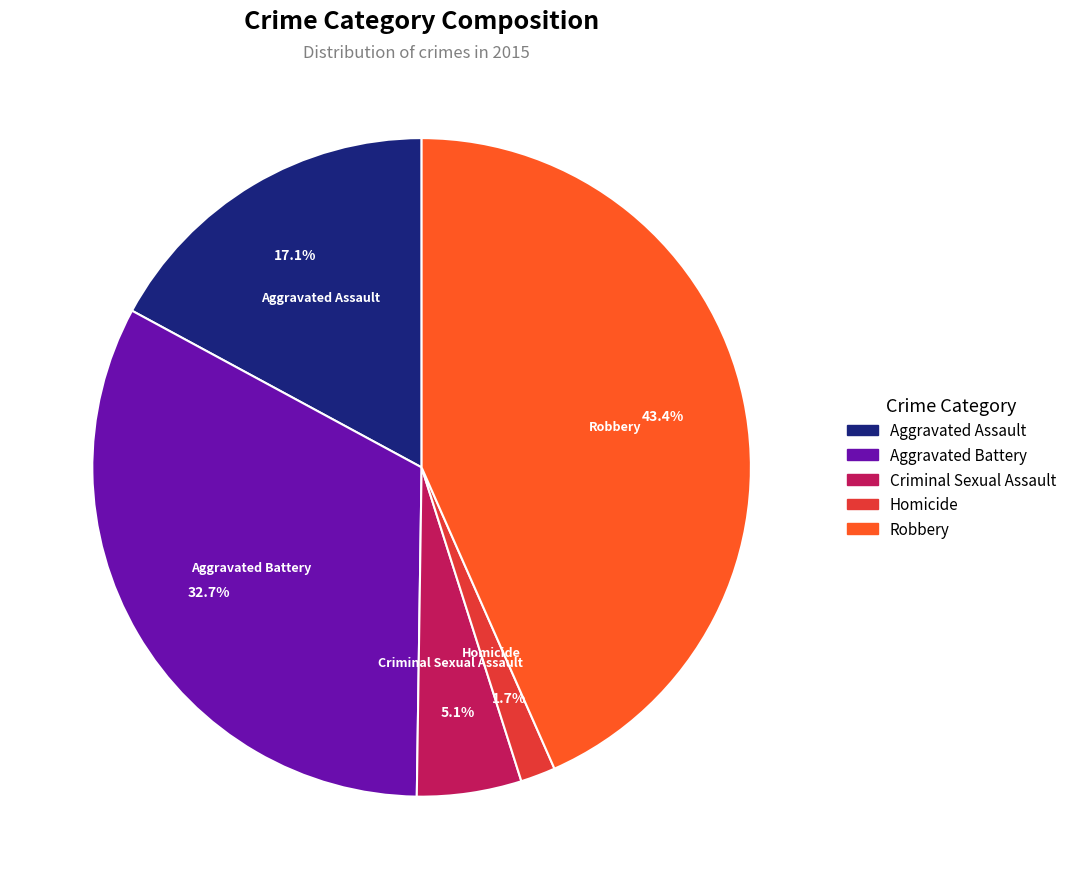

Does Robbery account for over 50% of the chart?

No